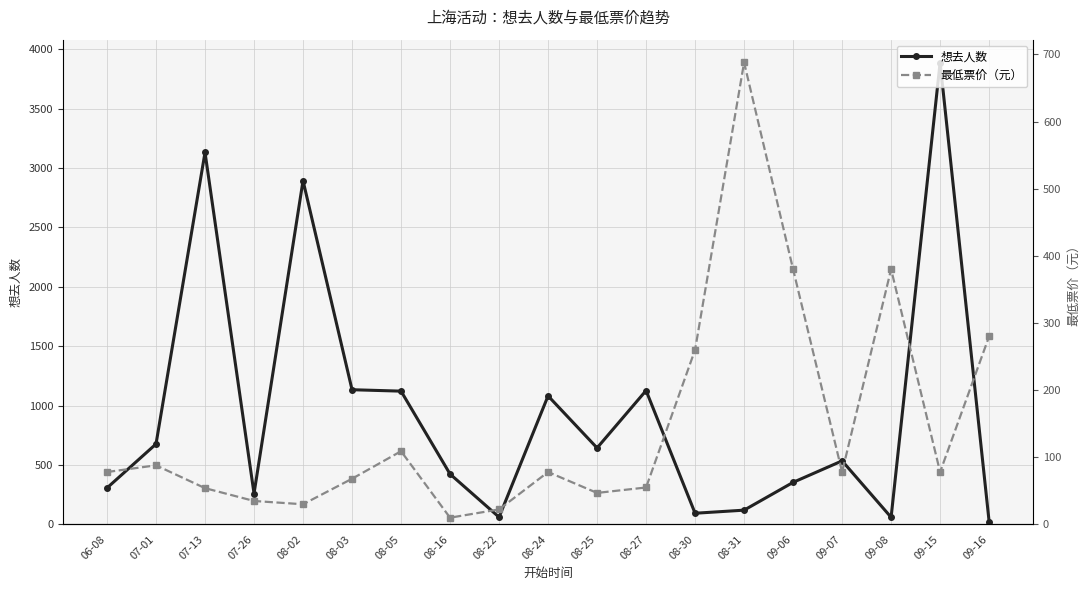

Which series has the largest range (max minus min)?

想去人数